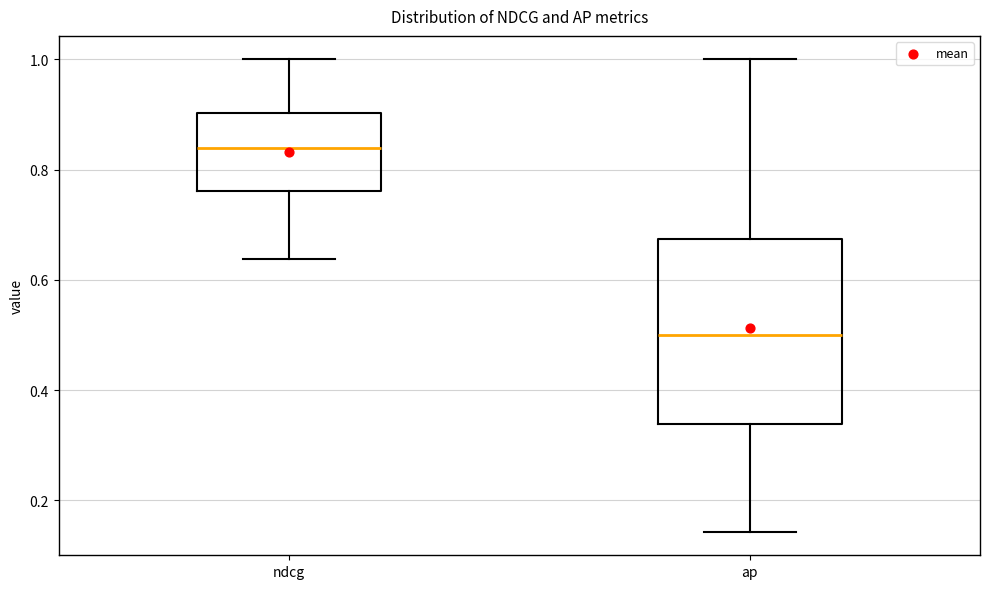

Which box's median line is the lowest?

ap